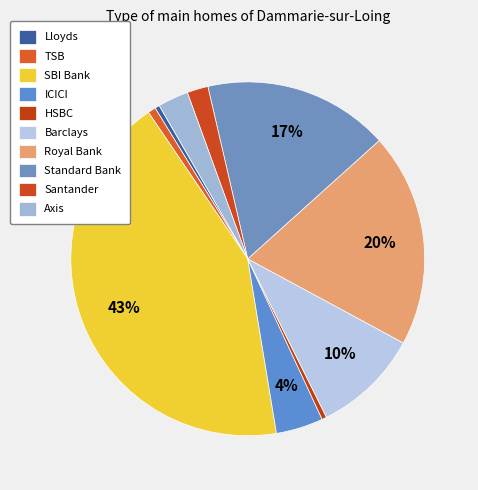

What percentage do HSBC and Royal Bank together represent?

20.0%